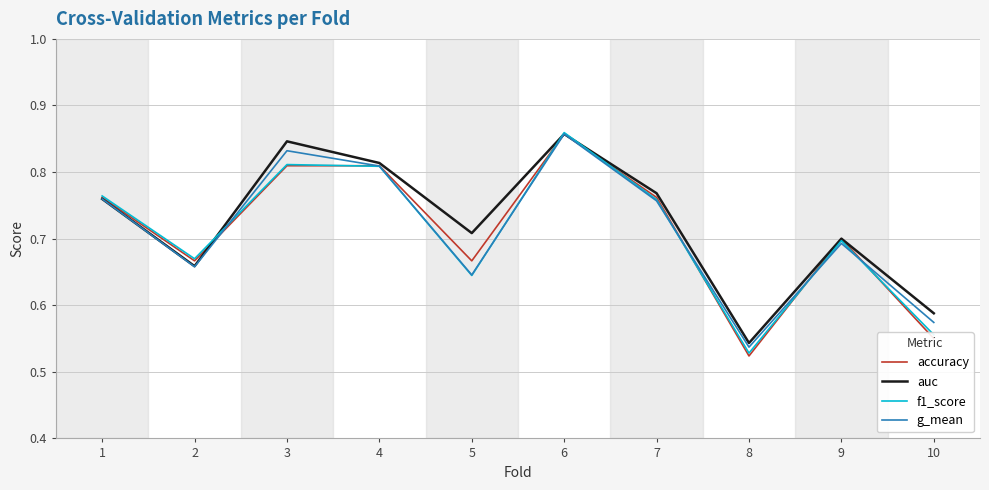

At which category does the chart reach its minimum across all series?

8